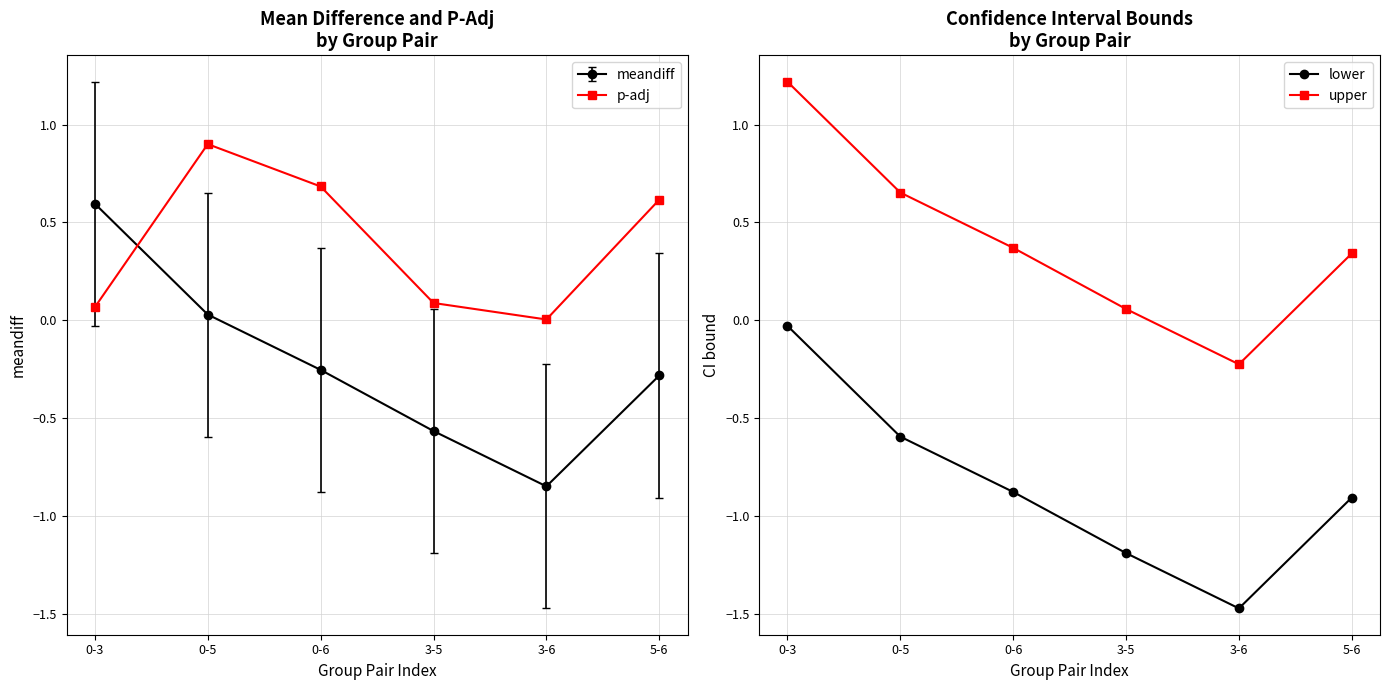

What is the label of the 3rd point from the right?

3-5